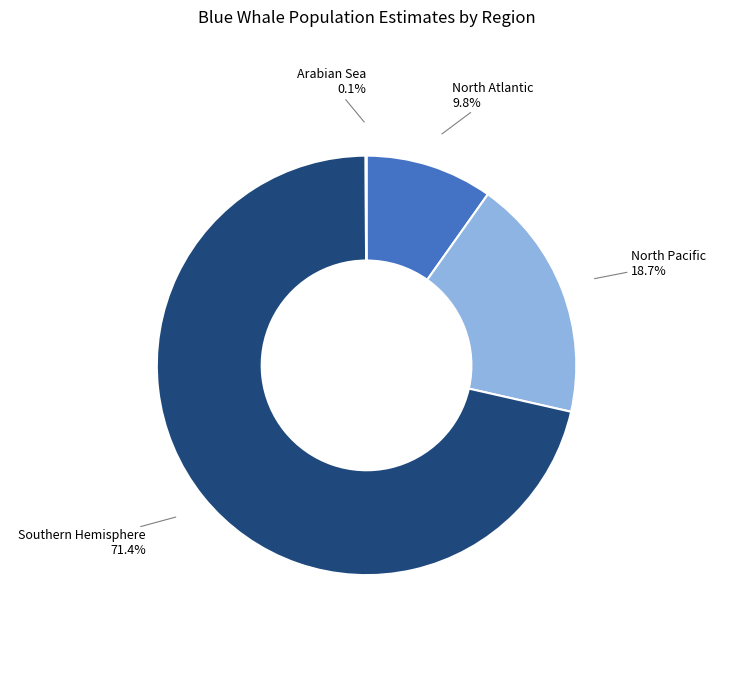

Between Southern Hemisphere and North Pacific, which is larger?

Southern Hemisphere